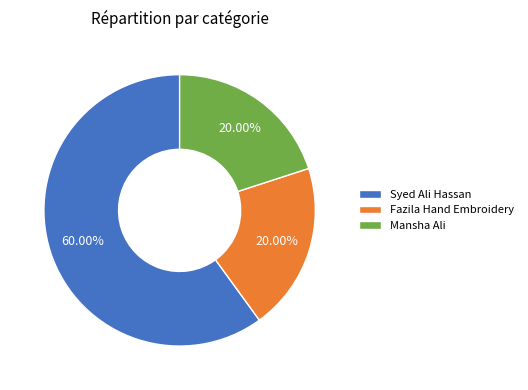

The Fazila Hand Embroidery slice represents 10% of the pie. True or false?

False